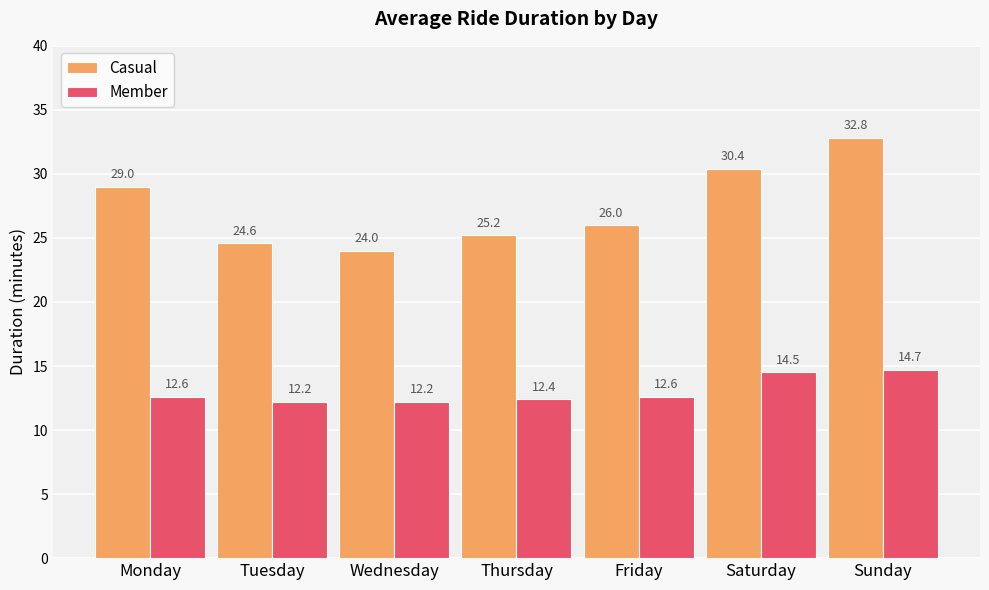

Which series changed the most between Thursday and Saturday?

Casual